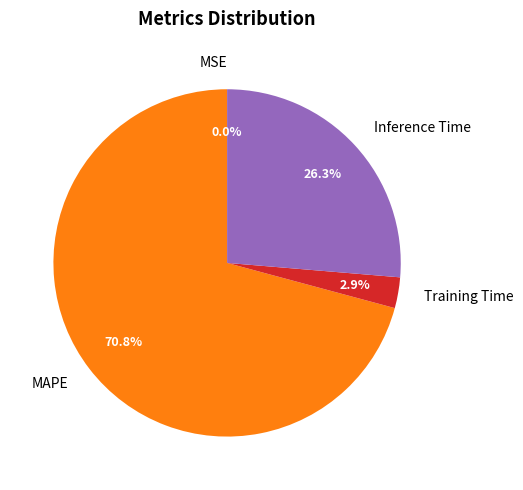

Is MAPE the majority of the pie?

Yes